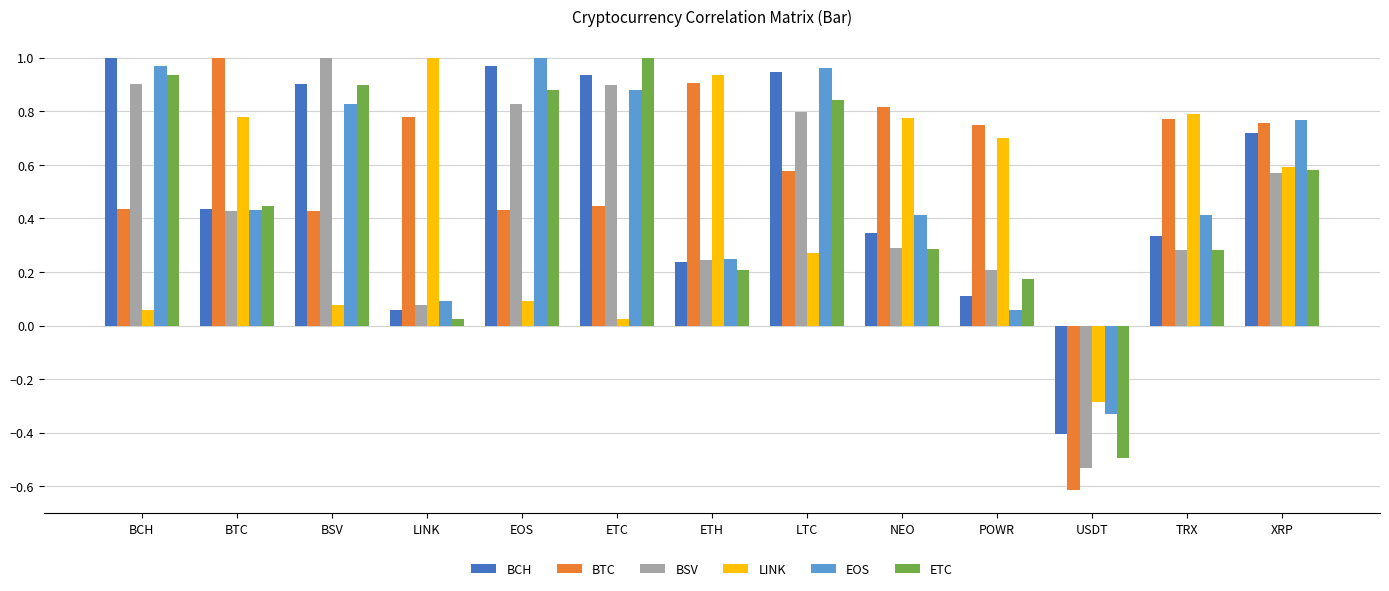

At which label is BCH closest to 0?

LINK